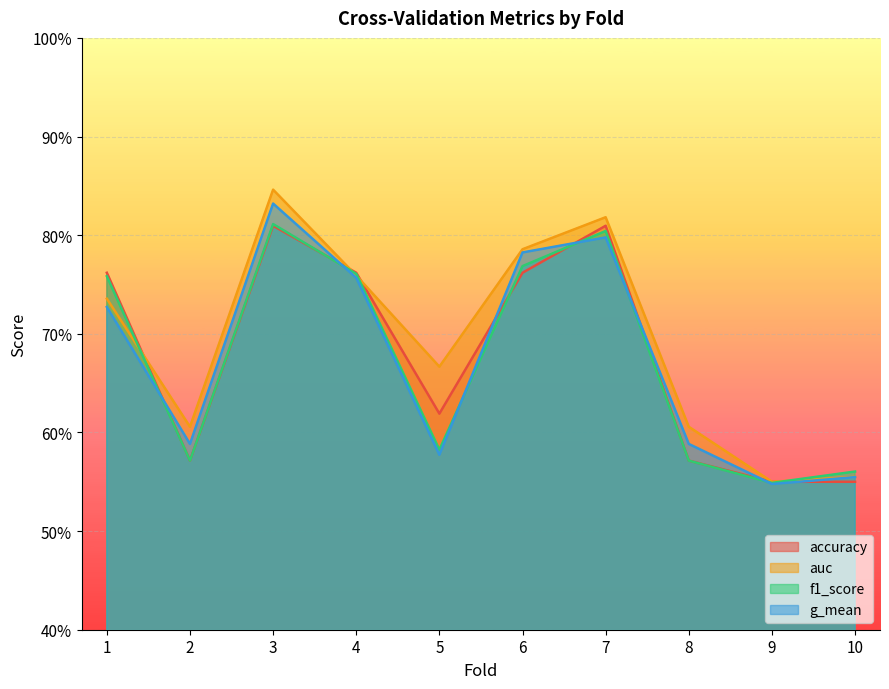

True or false: g_mean and auc intersect in this chart.

False